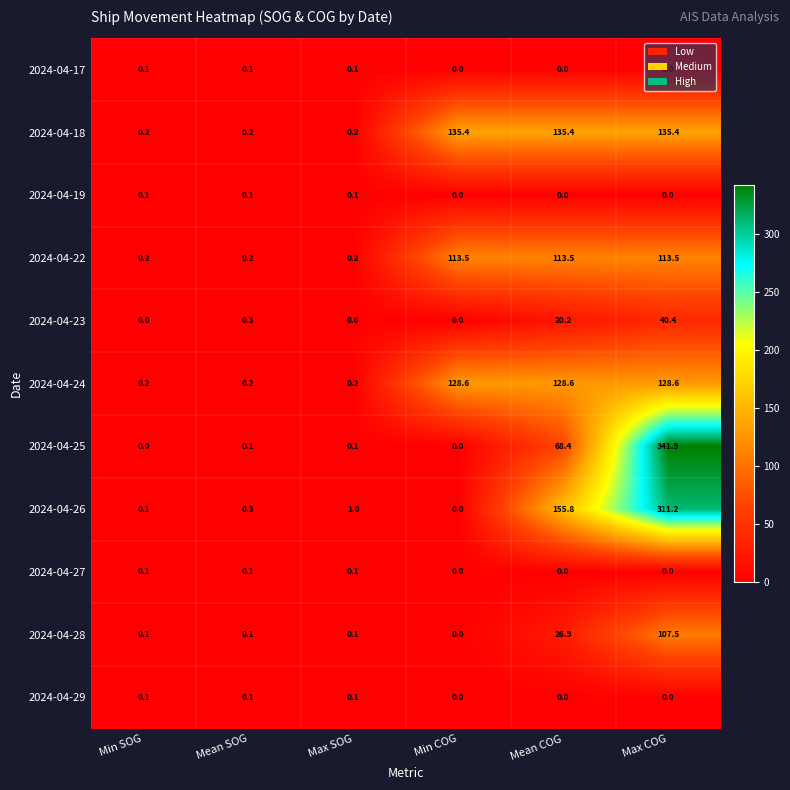

At which category does the chart reach its peak across all series?

Max COG